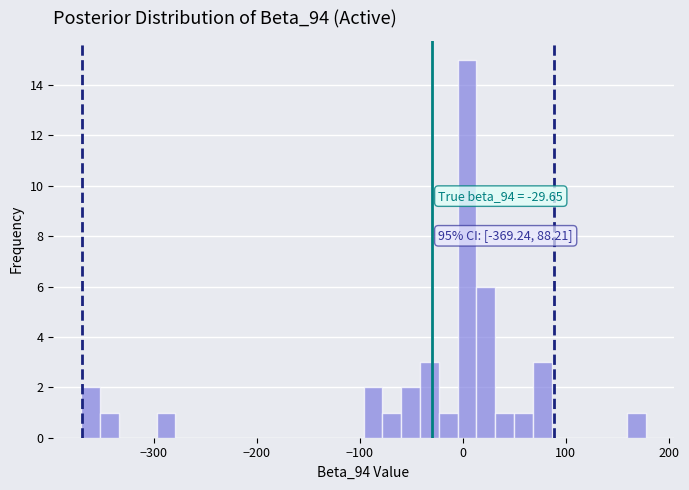

Read against the x-axis, roughly where is the centre of the tallest bar?

0